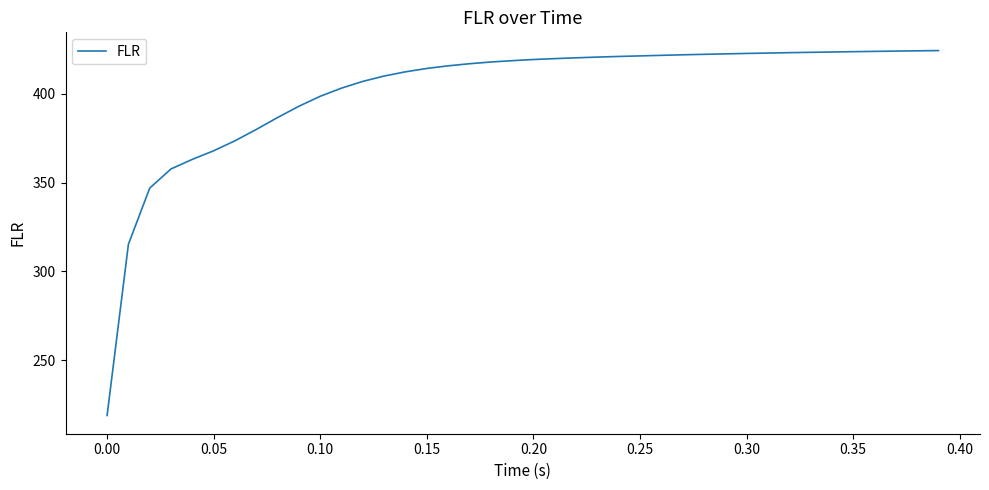

What is the greatest value displayed?

424.4